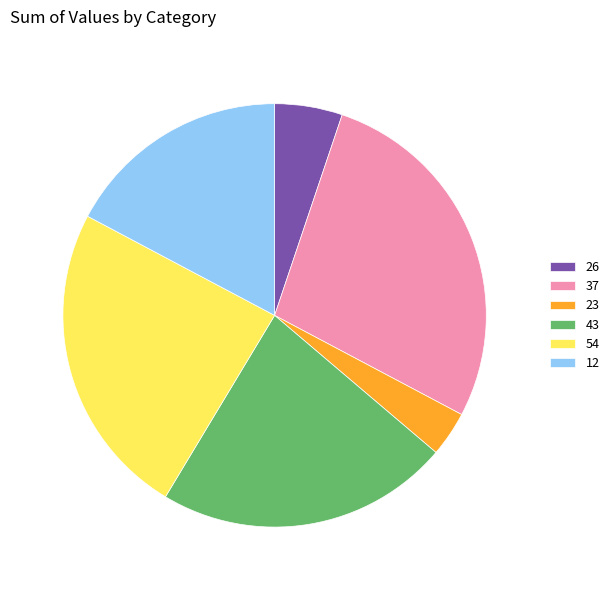

The 43 slice represents 12% of the pie. True or false?

False